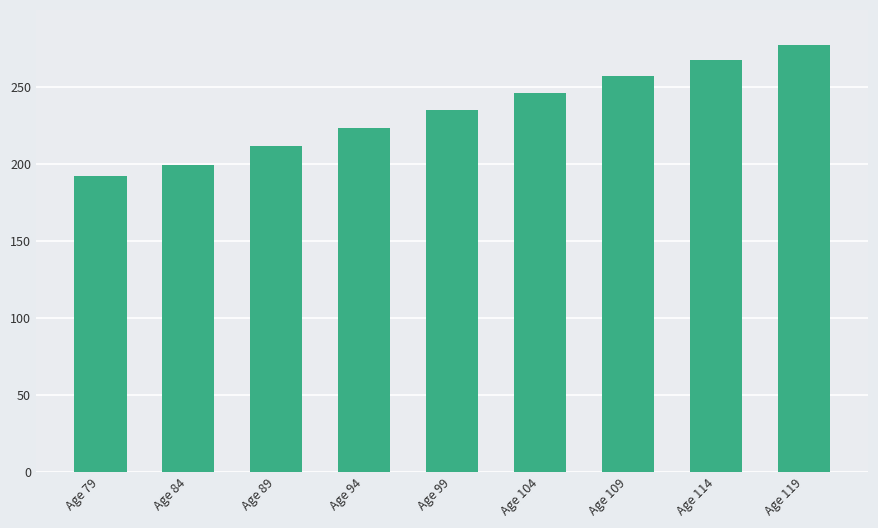

Rank the categories by value from highest to lowest.

Age 119, Age 114, Age 109, Age 104, Age 99, Age 94, Age 89, Age 84, Age 79